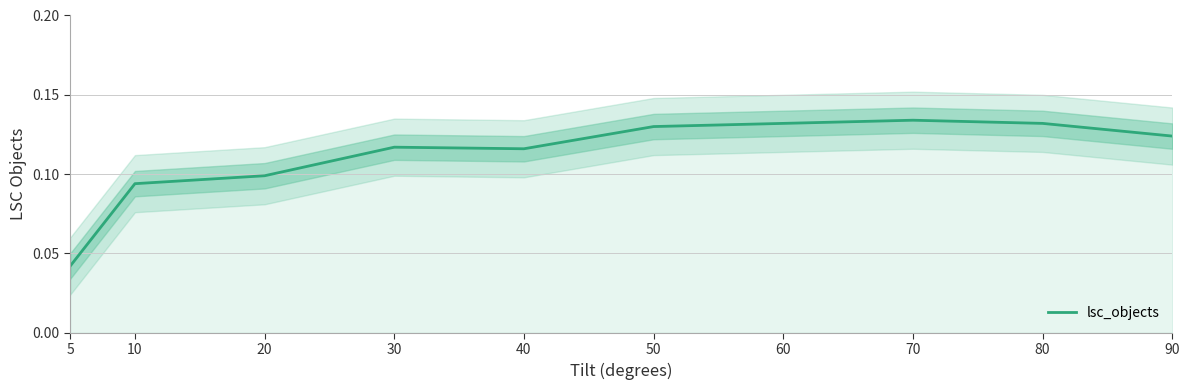

Reading left to right, list all the values displayed in this chart.

0.0	0.1	0.1	0.1	0.1	0.1	0.1	0.1	0.1	0.1